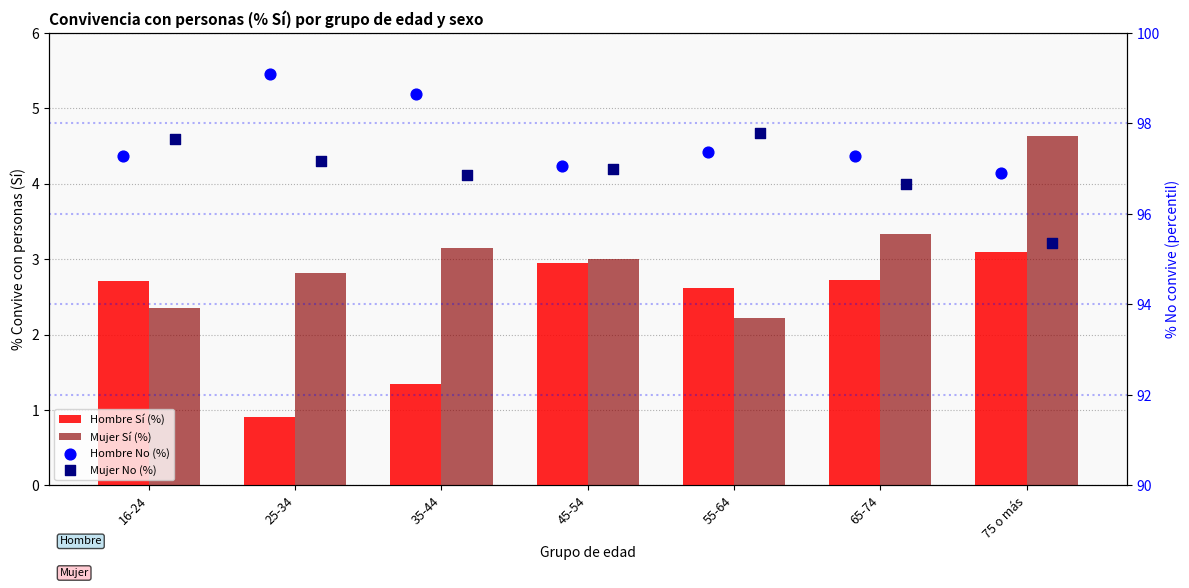

Which series has the largest total across all categories?

Hombre No (%)